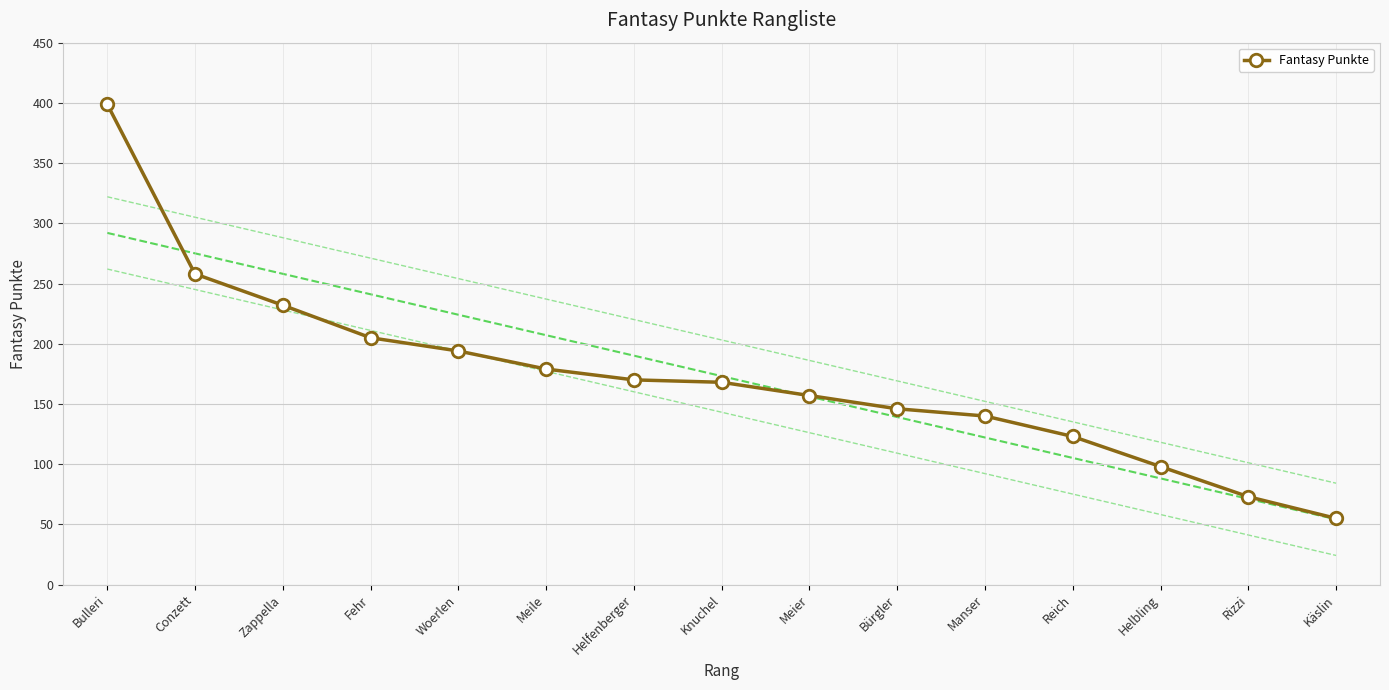

What is the sum of all values?

2597